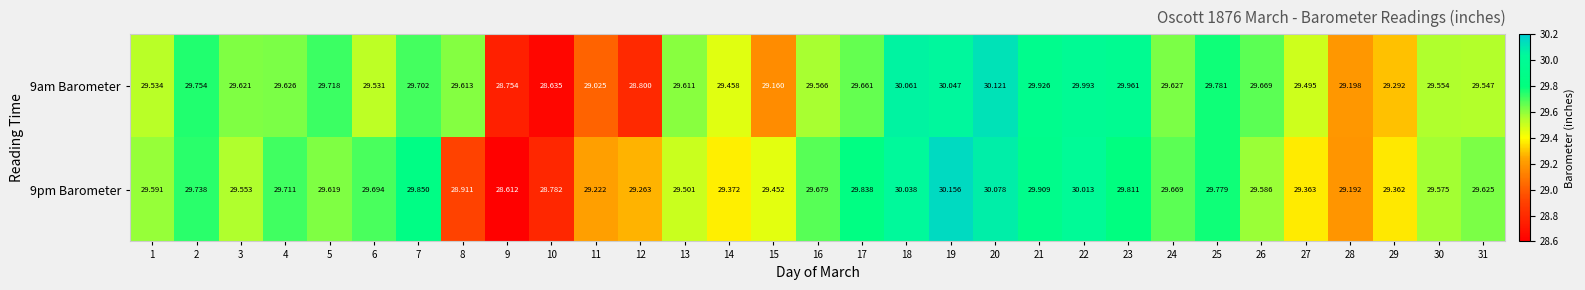

Is the value of 9am Barometer at 27 greater than the value of 9pm Barometer at 21?

No